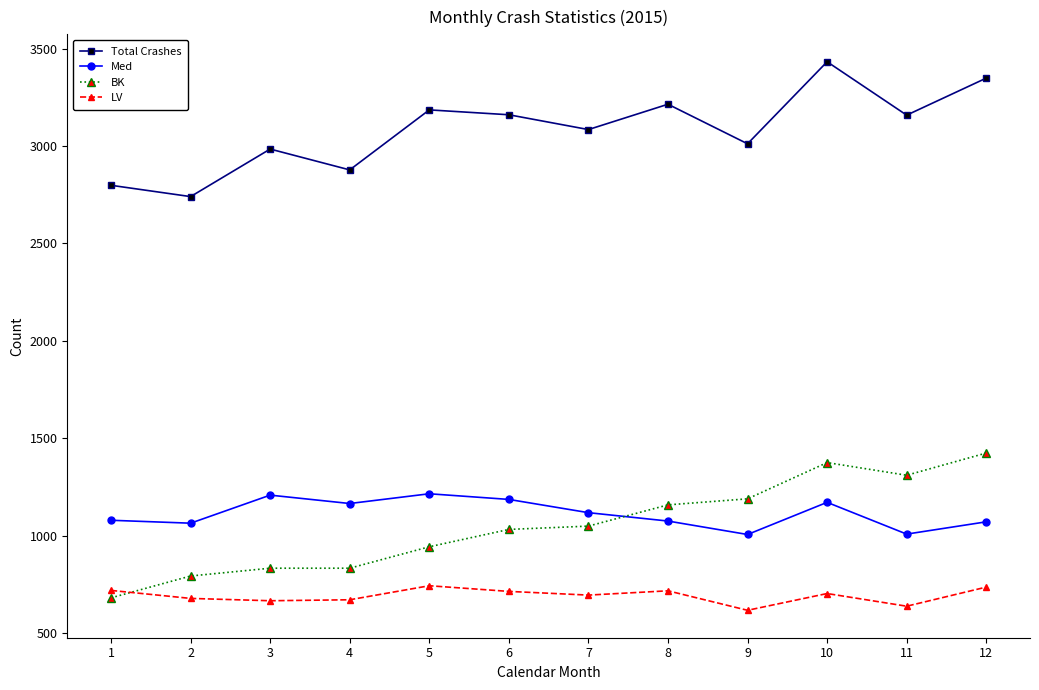

What is the value of the LV point at the 12th from the left?

736